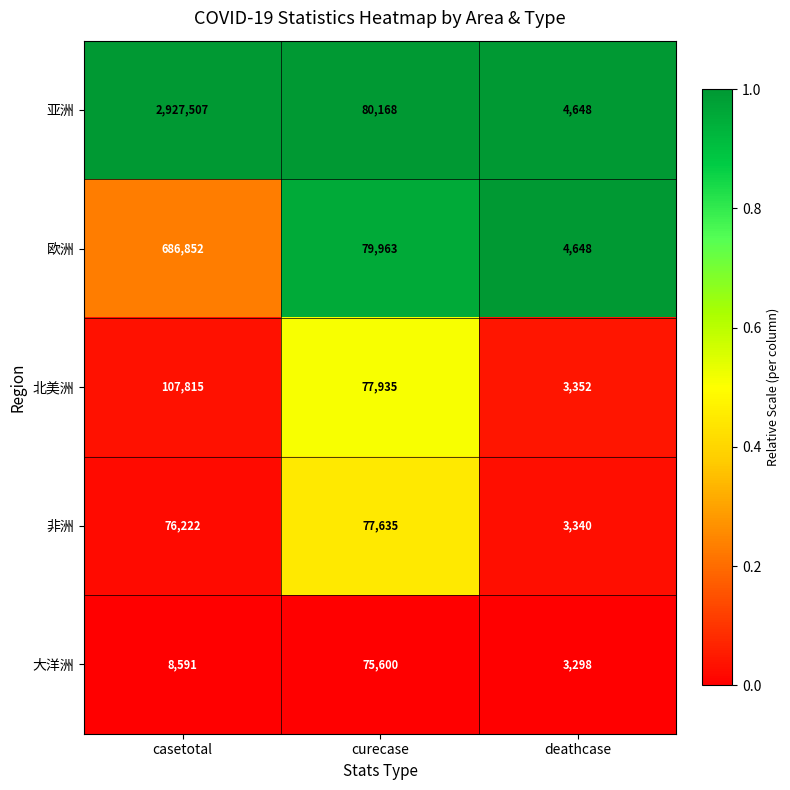

Rank the series at casetotal from highest to lowest value.

亚洲, 欧洲, 北美洲, 非洲, 大洋洲